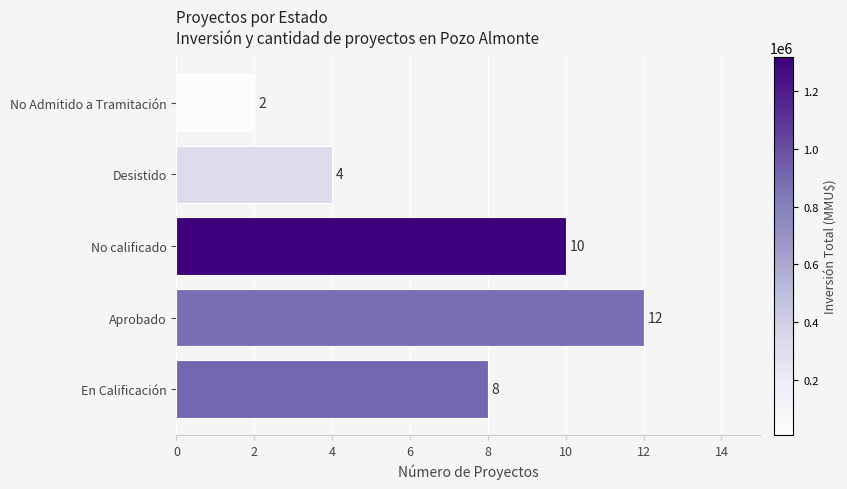

Reading bottom to top, list all the values displayed in this chart.

8	12	10	4	2